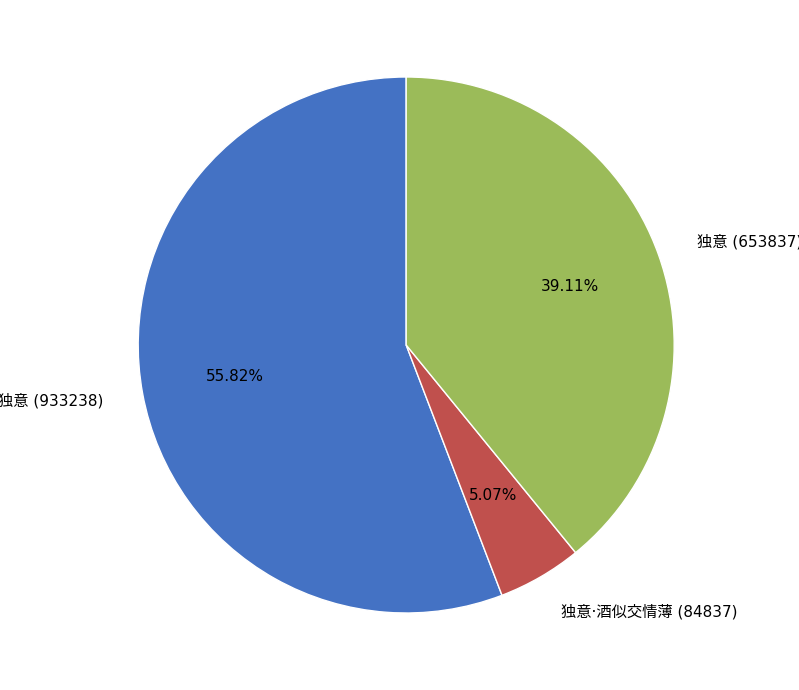

Is there a majority slice in this chart?

Yes